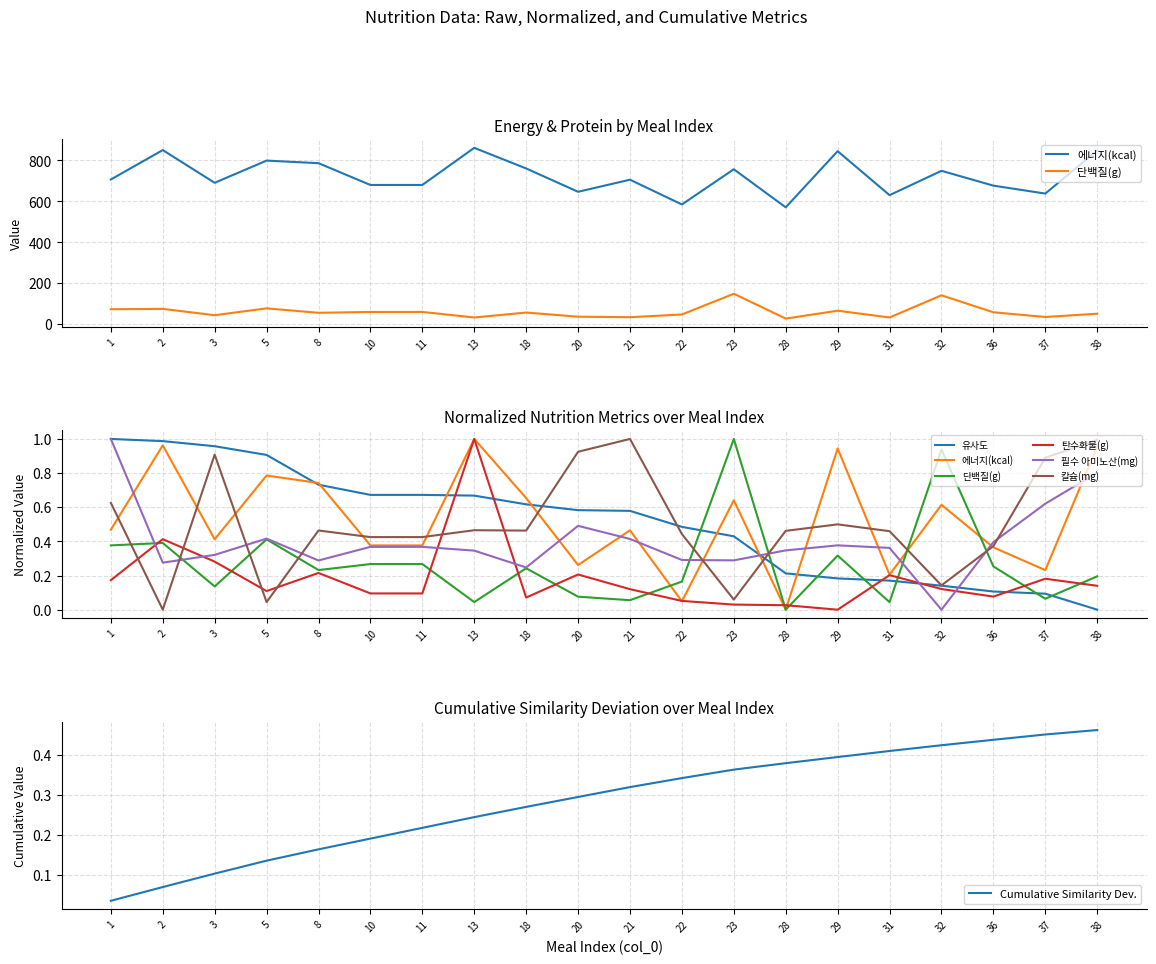

True or false: 탄수화물(g) and 단백질(g) cross at least once.

False